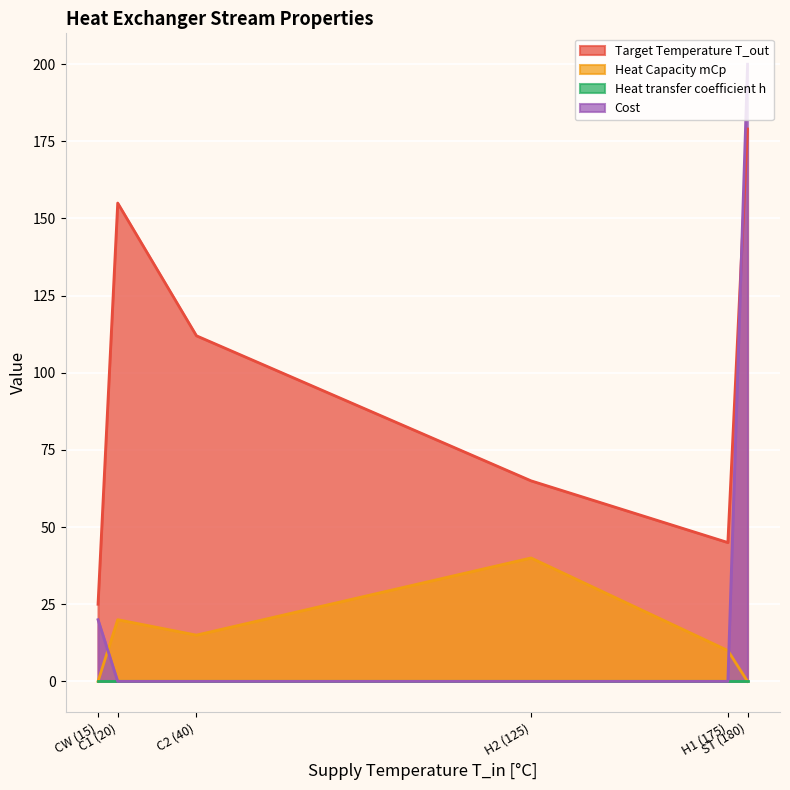

Rank the series at H1 (175) from highest to lowest value.

Target Temperature T_out, Heat Capacity mCp, Heat transfer coefficient h, Cost